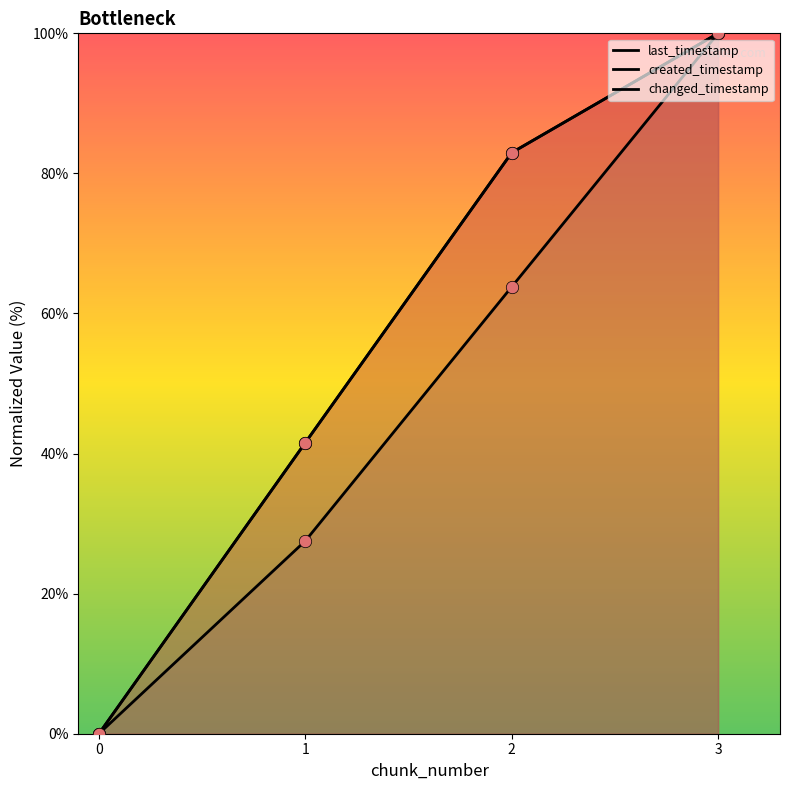

Which series has the largest total across all categories?

last_timestamp